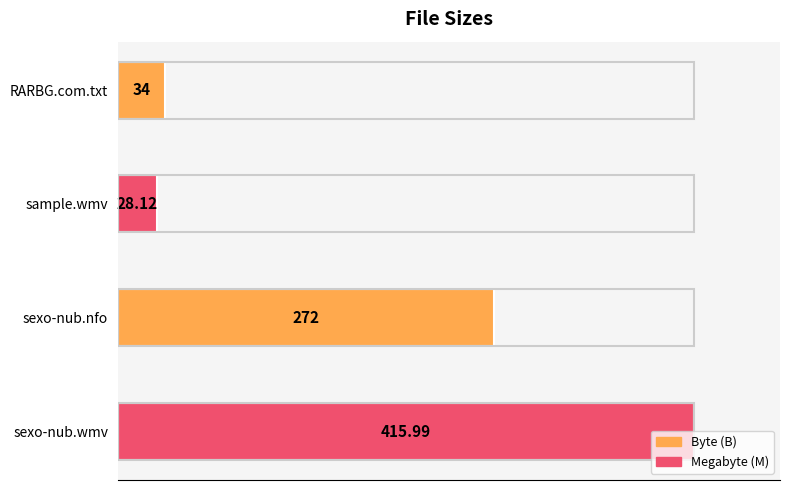

How many distinct data groups are displayed?

1